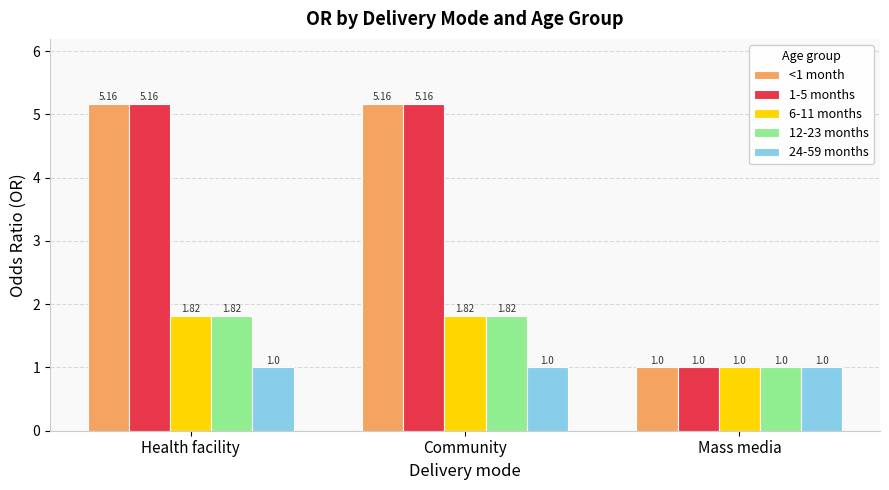

What is the total value across all series at Mass media?

5.0